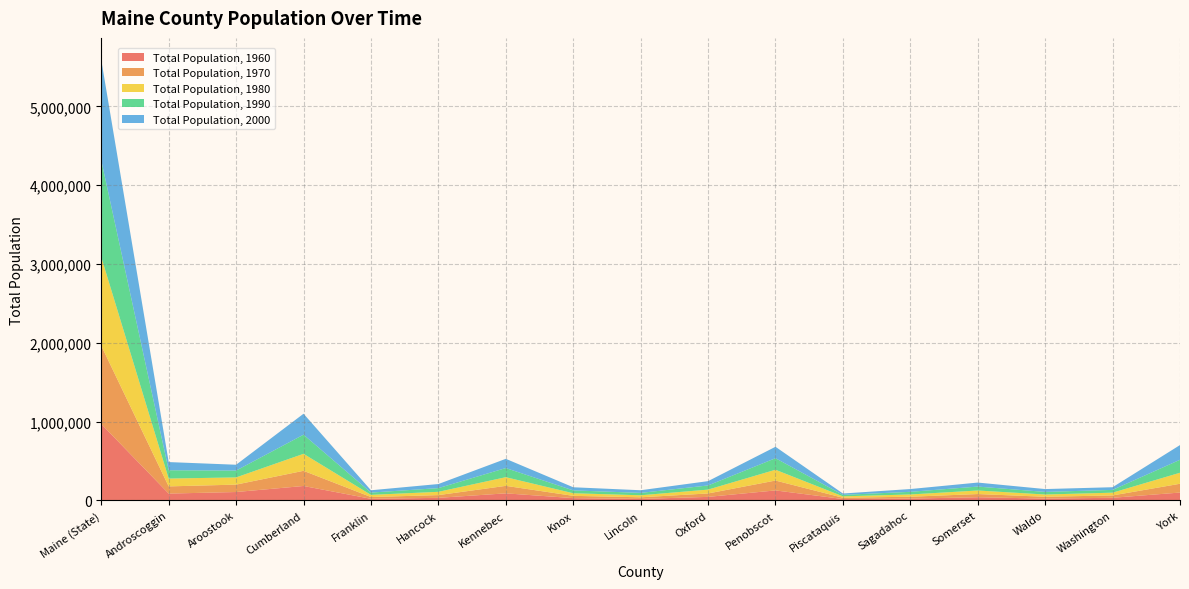

Reading left to right, what are all the values shown in this chart?

Total Population, 1960: 969265	86312	106064	182751	20069	32293	89150	28575	18497	44345	126346	17379	22793	39749	22632	32908	99402
Total Population, 1970: 993722	91279	94078	192528	22444	34590	95306	29013	20537	43457	125393	16285	23452	40597	23328	29859	111576
Total Population, 1980: 1125043	99509	91344	215789	27447	41781	109889	32941	25691	49043	137015	17634	28795	45049	28414	34963	139739
Total Population, 1990: 1227928	105259	86936	243135	29008	46948	115904	36310	30357	52602	146601	18653	33535	49767	33018	35308	164587
Total Population, 2000: 1274923	103793	73938	265612	29467	51791	117114	39618	33616	54755	144919	17235	35214	50888	36280	33941	186742